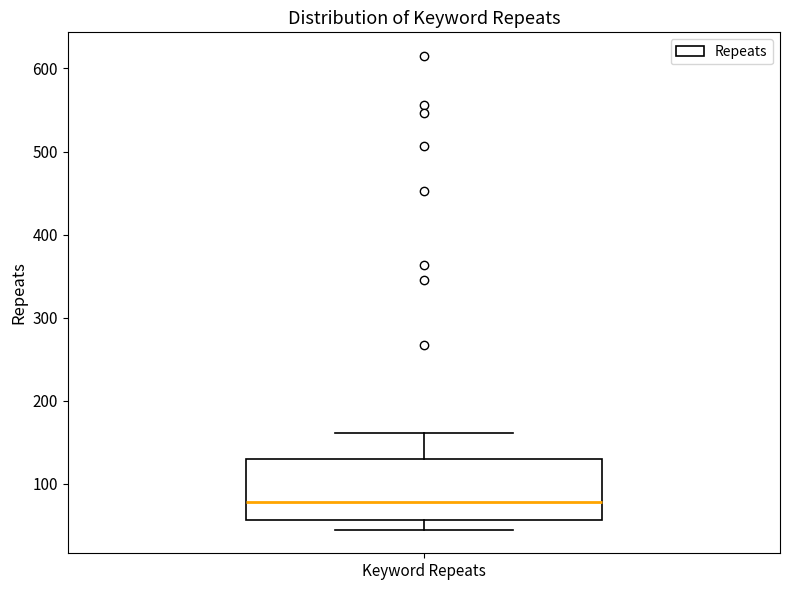

Transcribe this box plot: give where the median line is, the range the box spans, and where the two whiskers end, as read against the y-axis. The values are not printed on the chart, so give them approximately, as read against the axis.

median 80, box 60 to 130, whiskers 50 to 160